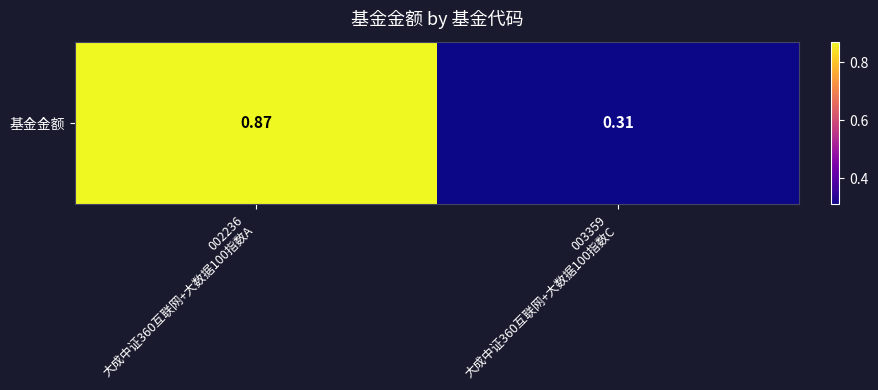

What value does the data have at 002236
大成中证360互联网+大数据100指数A?

0.9